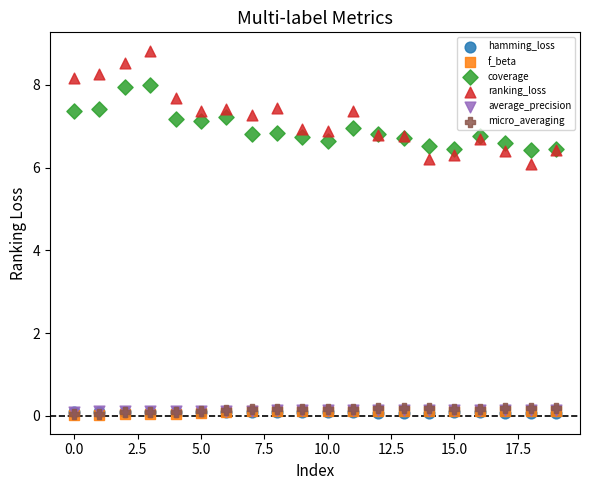

What are all the series names shown in the legend?

hamming_loss, f_beta, coverage, ranking_loss, average_precision, micro_averaging